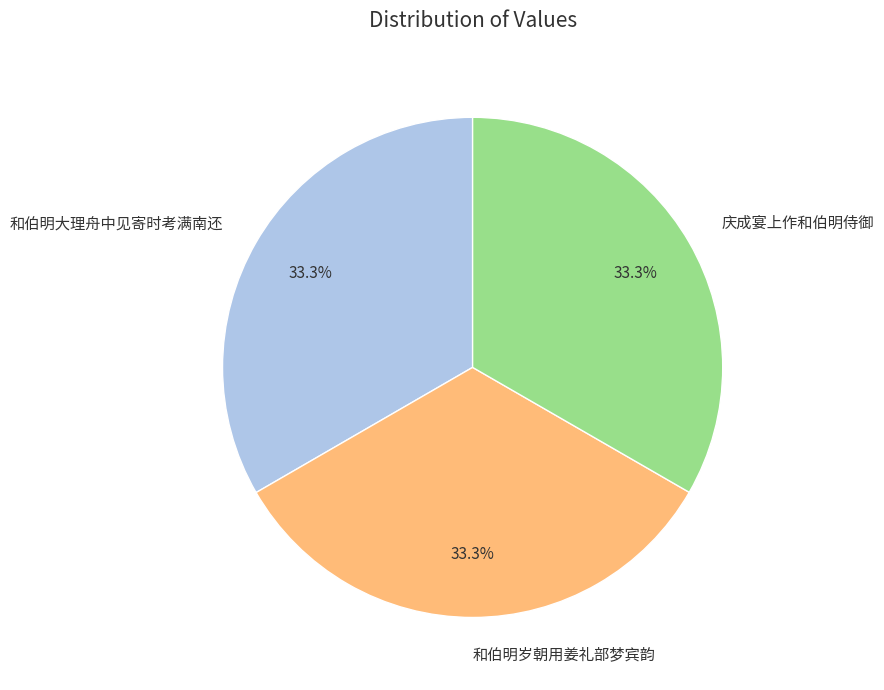

What percentage do 庆成宴上作和伯明侍御 and 和伯明岁朝用姜礼部梦宾韵 together represent?

66.7%